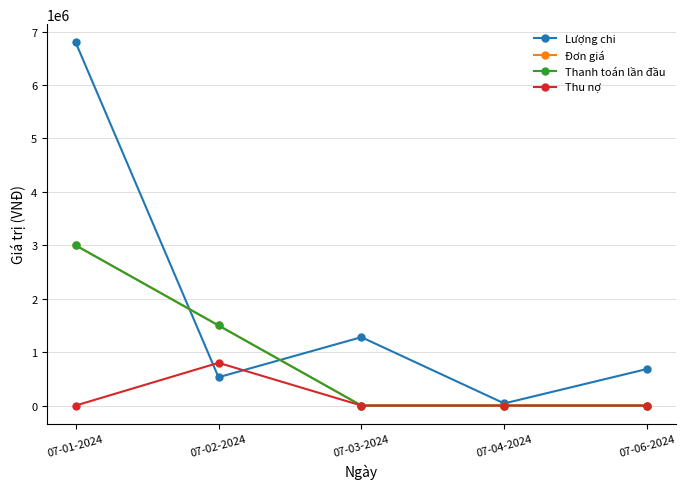

Which series changed the most between 07-02-2024 and 07-06-2024?

Đơn giá